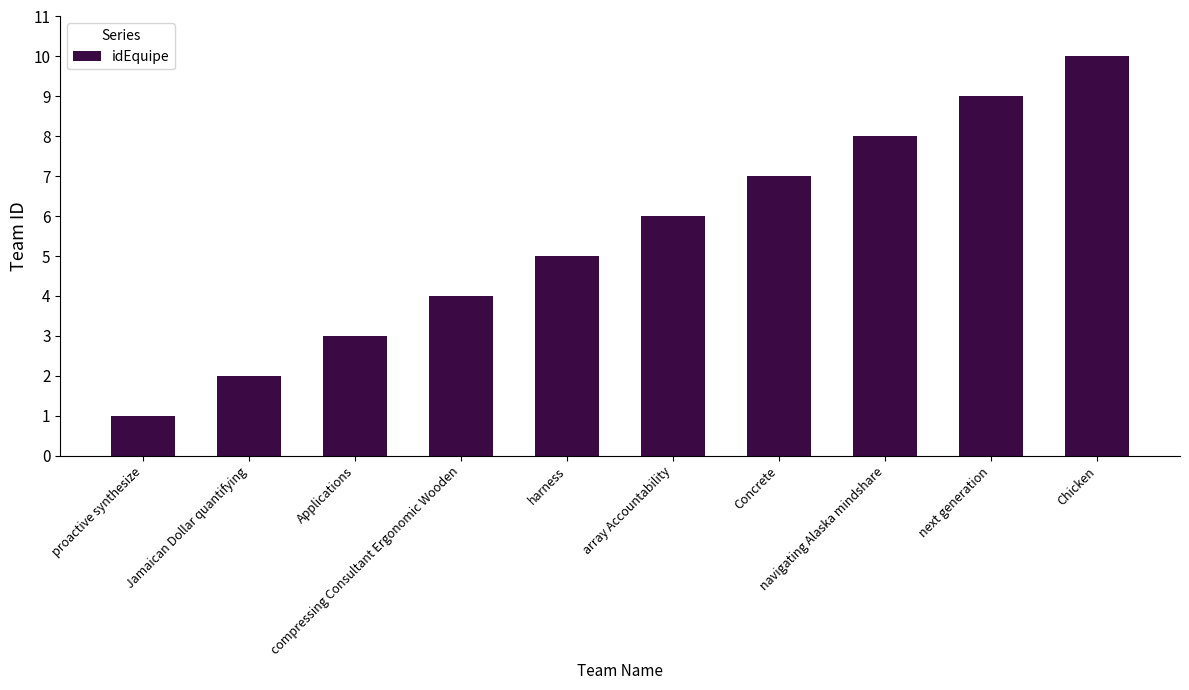

What is the ratio of the value at Applications to the value at Chicken?

0.3